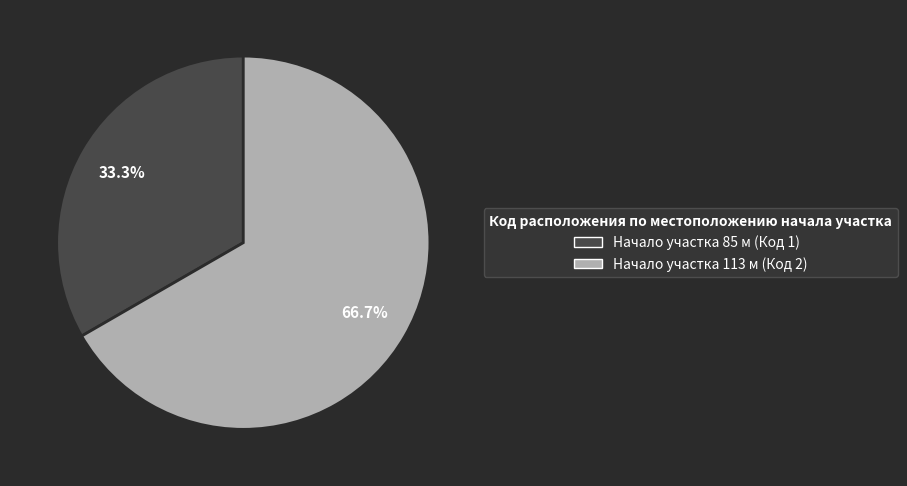

Does any single category account for the majority?

Yes